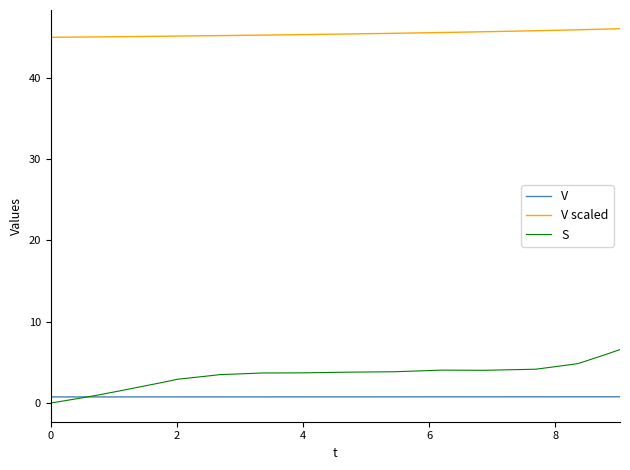

Which series has the largest total across all categories?

V scaled